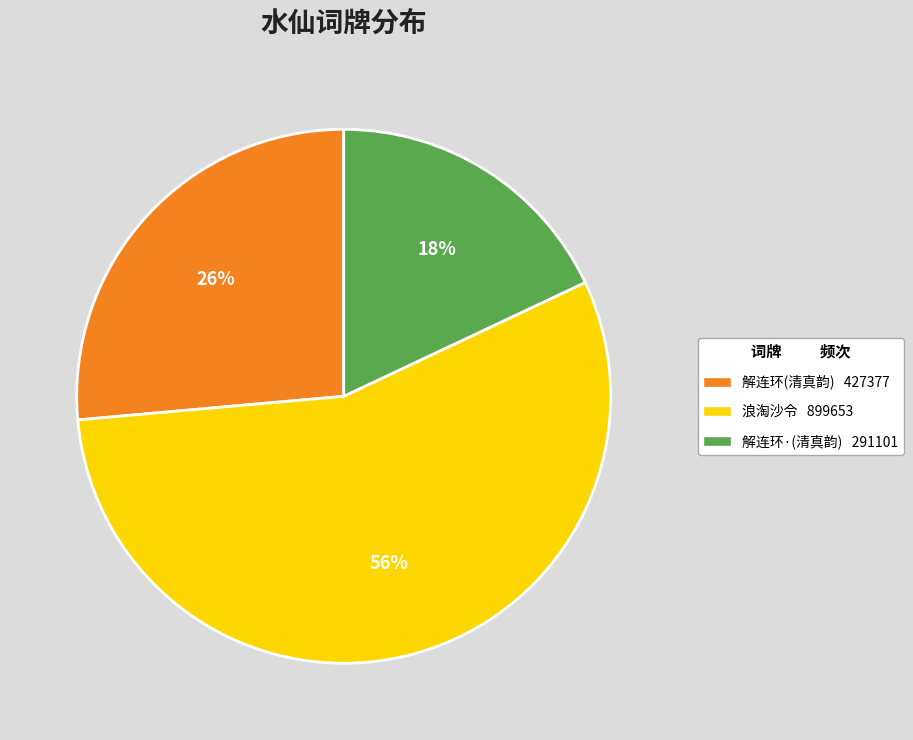

To the nearest percent, what is the difference between the largest and smallest slice percentages?

38%